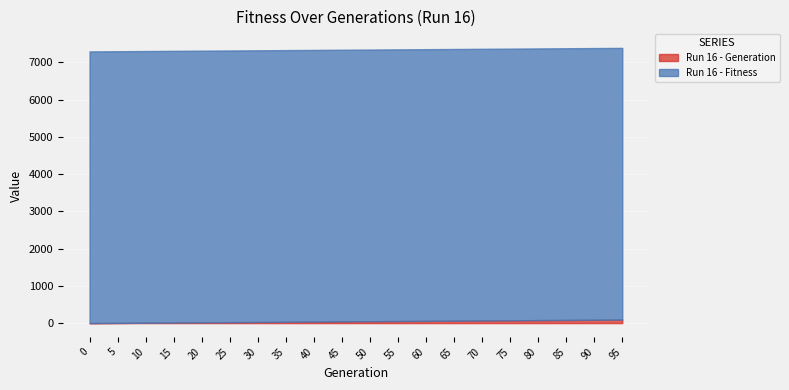

The Run 16 - Generation series shows 25 at 25. True or false?

True